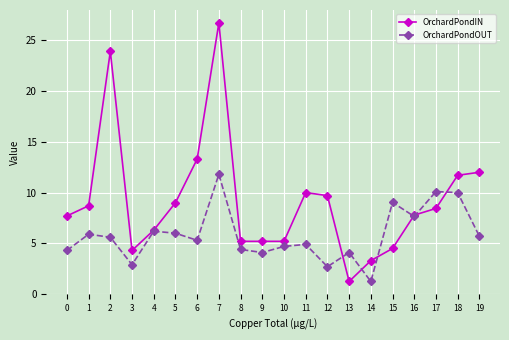

What is the value of the OrchardPondOUT point at the 12th from the left?

4.9